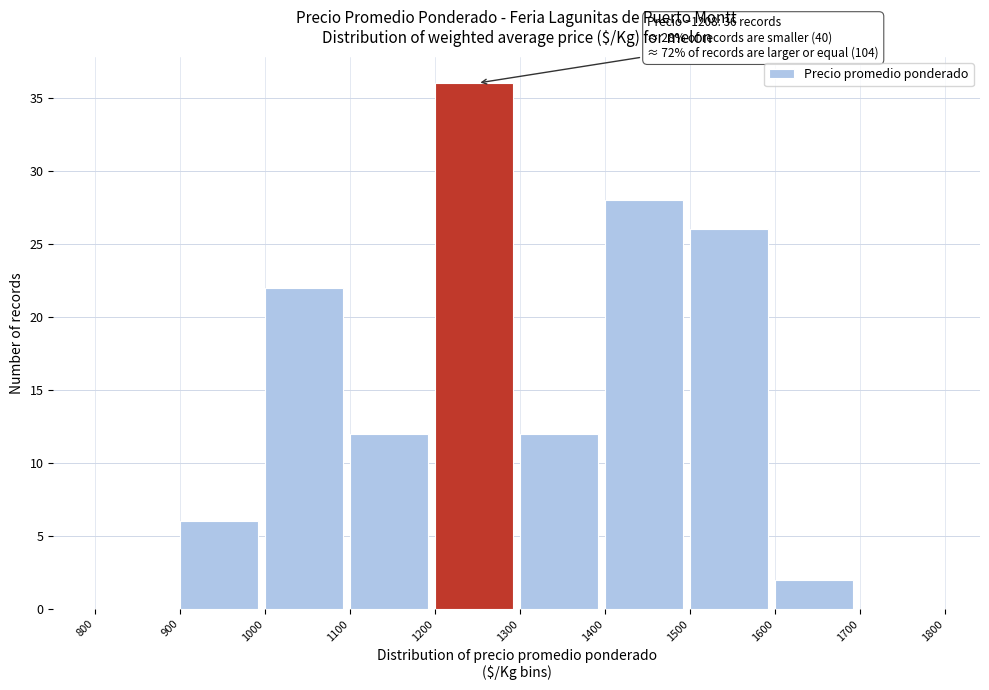

Over which range of the x-axis is the bar tallest?

1200 to 1300